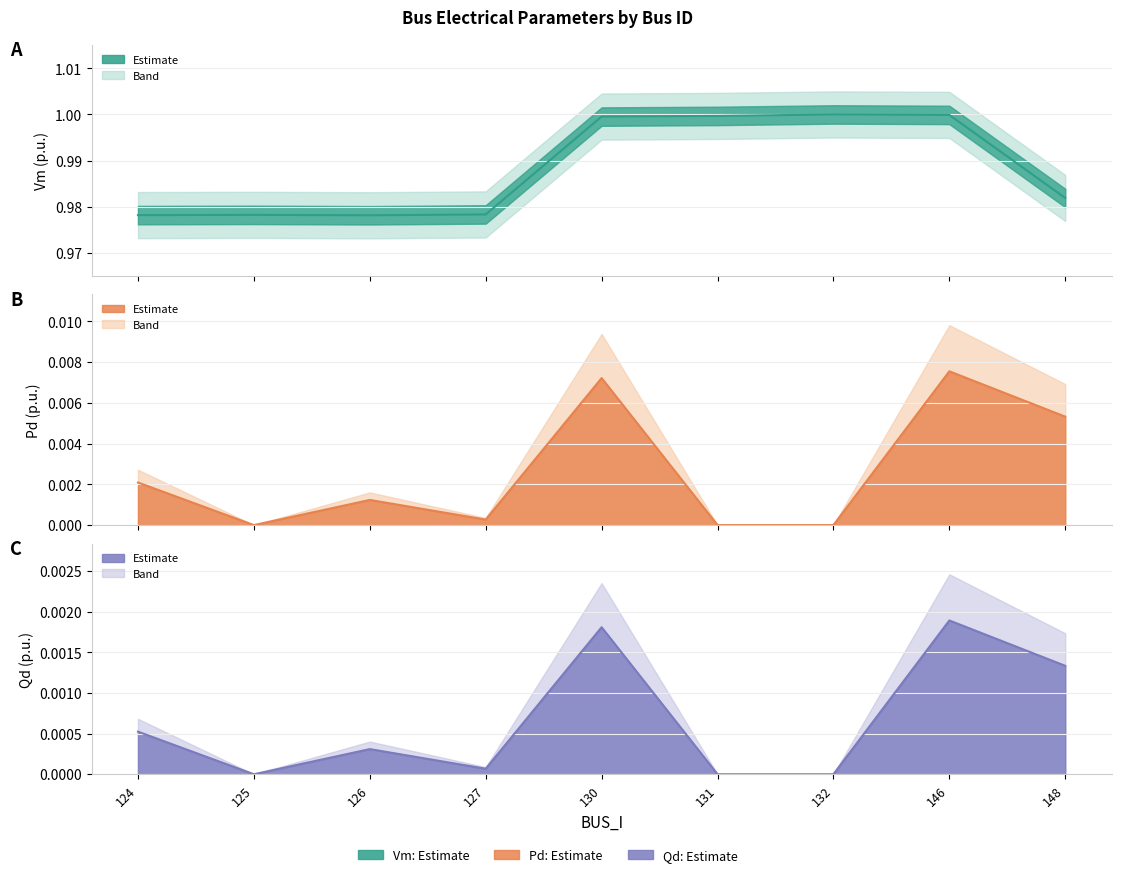

Reading left to right, list all the values displayed in this chart.

Vm: 1.0	1.0	1.0	1.0	1.0	1.0	1.0	1.0	1.0
Pd: 0.0	0.0	0.0	0.0	0.0	0.0	0.0	0.0	0.0
Qd: 0.0	0.0	0.0	0.0	0.0	0.0	0.0	0.0	0.0